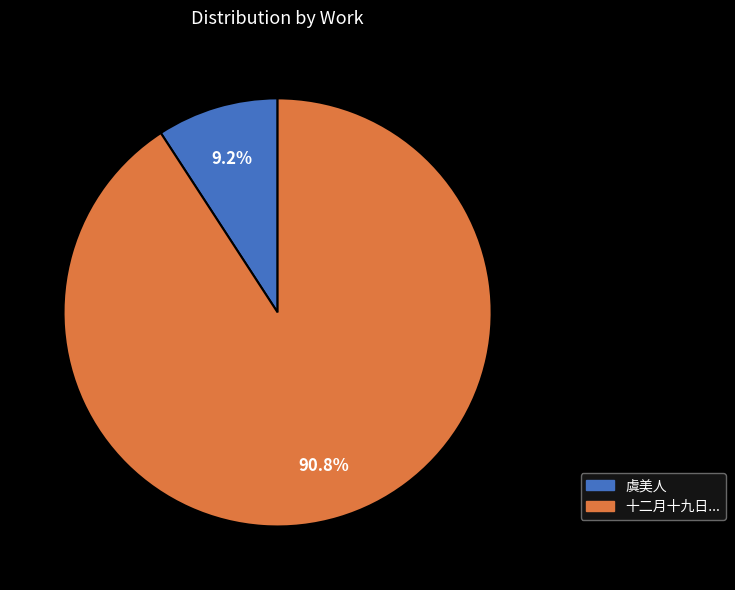

Does any single category account for the majority?

Yes